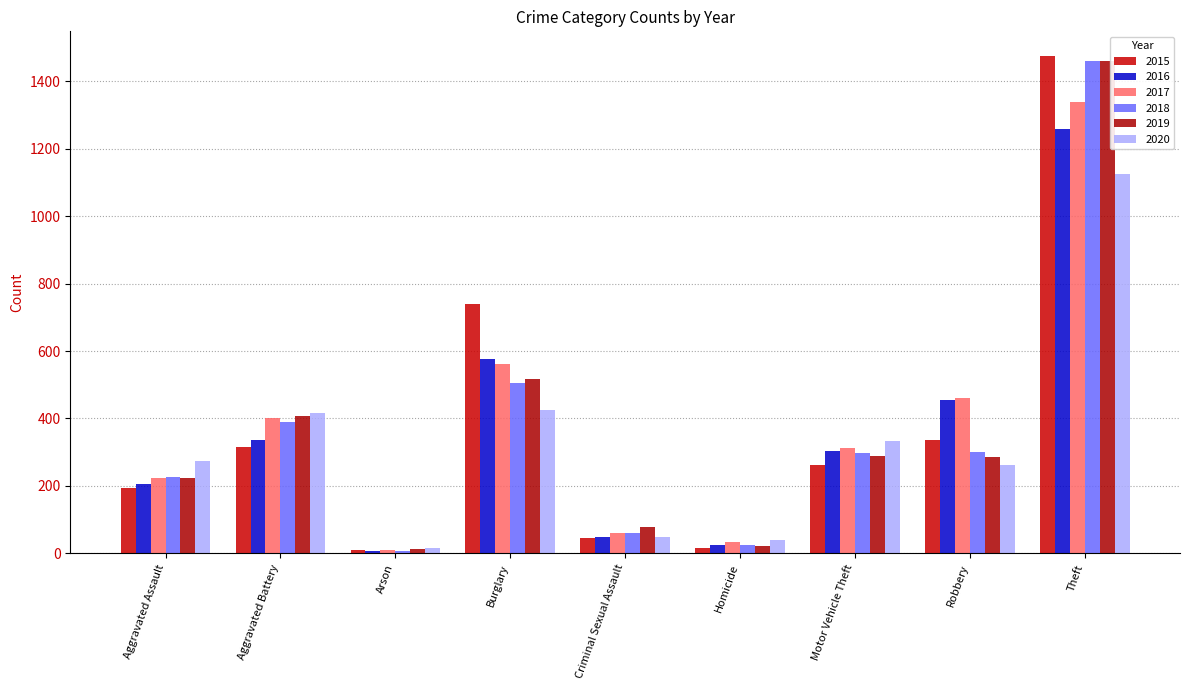

What is the label of the 5th bar from the left?

Criminal Sexual Assault